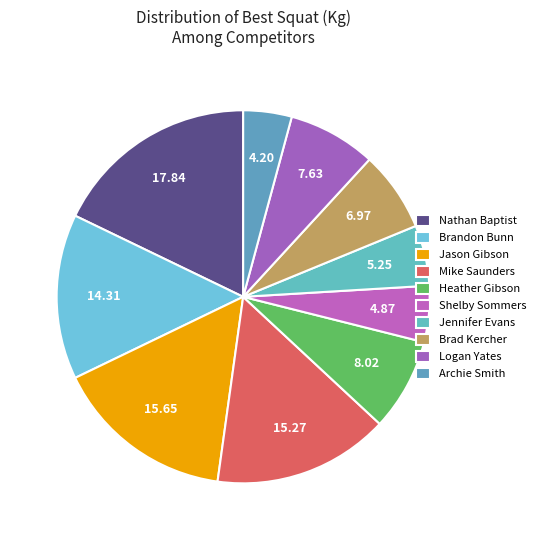

How many slices are in this pie chart?

10